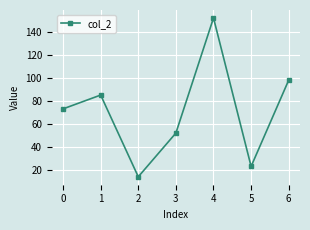

How many points are higher than both their immediate neighbors (excluding endpoints)?

2